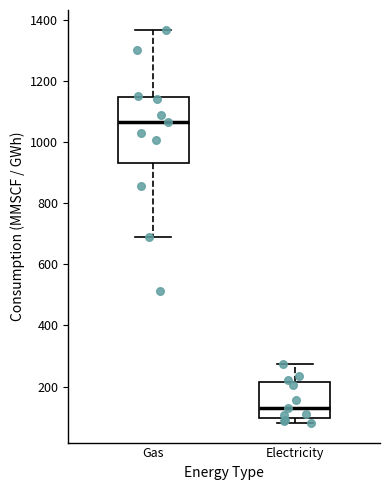

Reading left to right, transcribe this box plot: for each box, give where its median line is, the range the box spans, and where its two whiskers end, as read against the y-axis. The values are not printed on the chart, so give them approximately, as read against the axis.

Gas: median 1060, box 940 to 1140, whiskers 700 to 1360
Electricity: median 120, box 100 to 220, whiskers 80 to 280